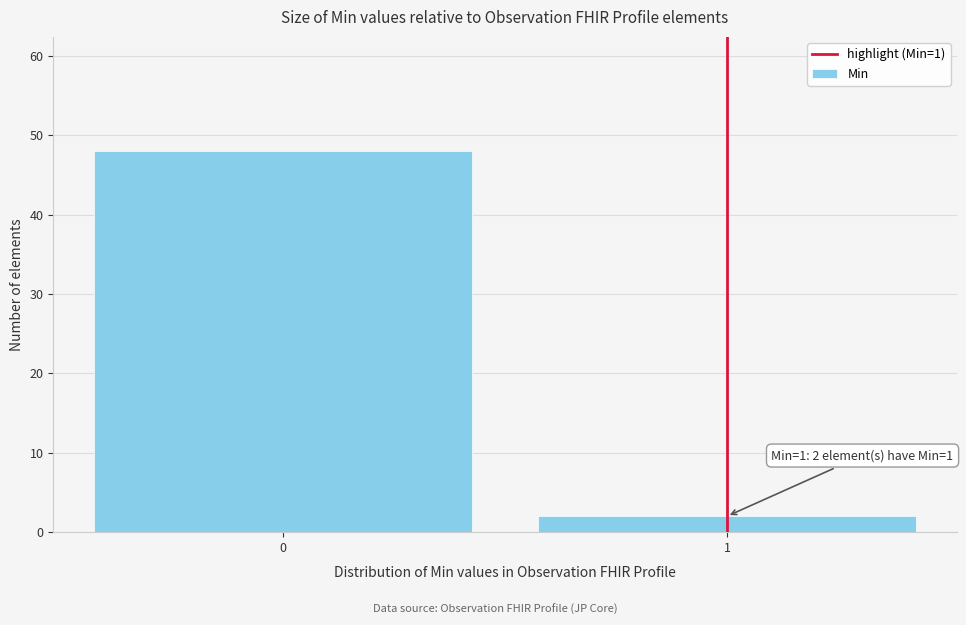

Reading right to left, extract all data points from this chart.

1=2	0=48